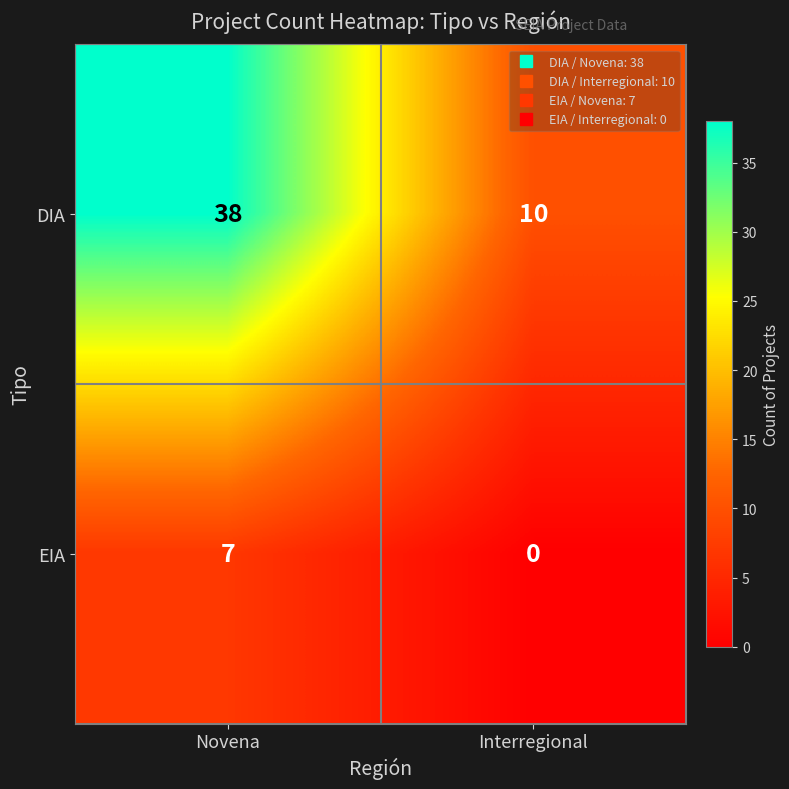

The value of EIA at Interregional is 0. True or false?

True